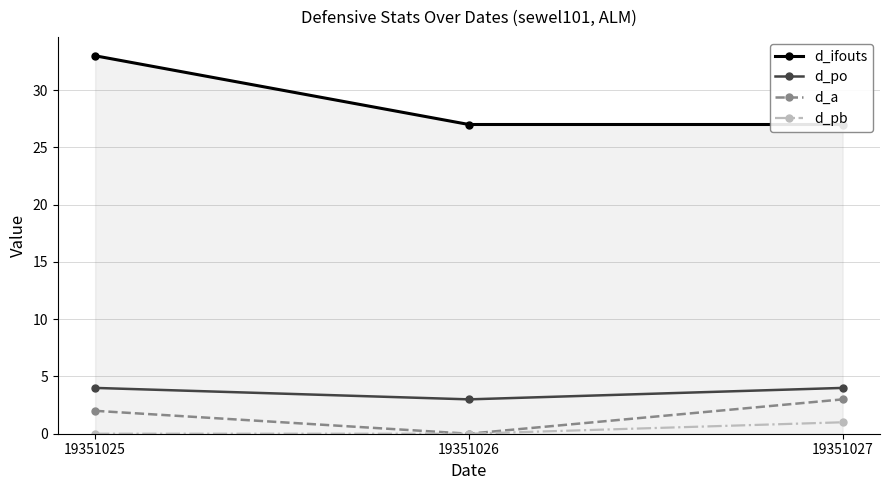

Reading right to left, transcribe all the data shown in this chart.

d_ifouts: 19351027=27	19351026=27	19351025=33
d_po: 19351027=4	19351026=3	19351025=4
d_a: 19351027=3	19351026=0	19351025=2
d_pb: 19351027=1	19351026=0	19351025=0